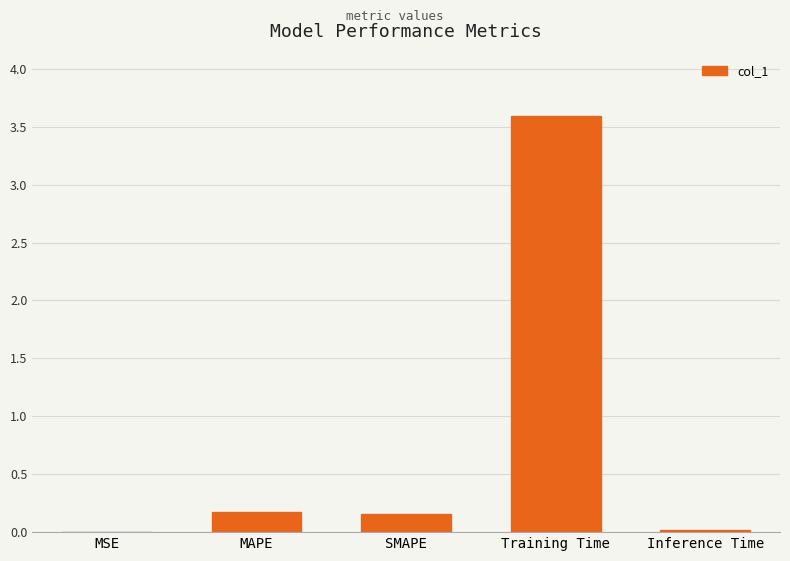

Between Training Time and SMAPE, which is larger?

Training Time